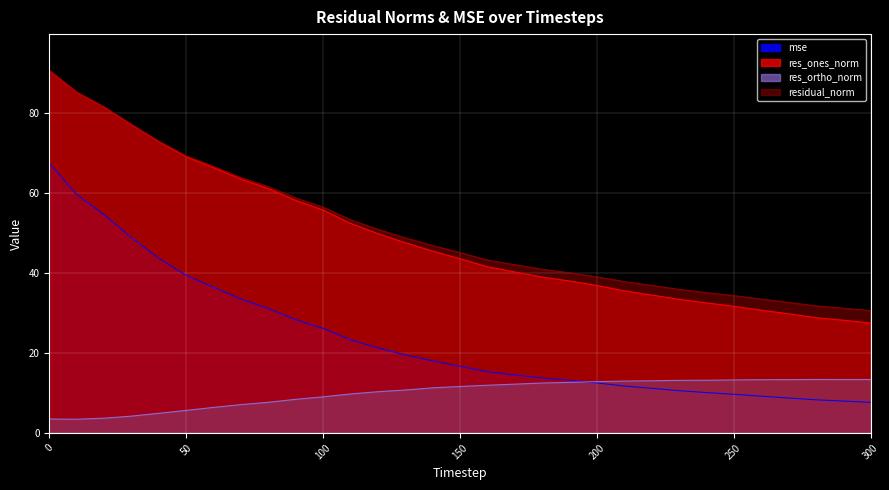

How many data points in res_ortho_norm are above 11?

17